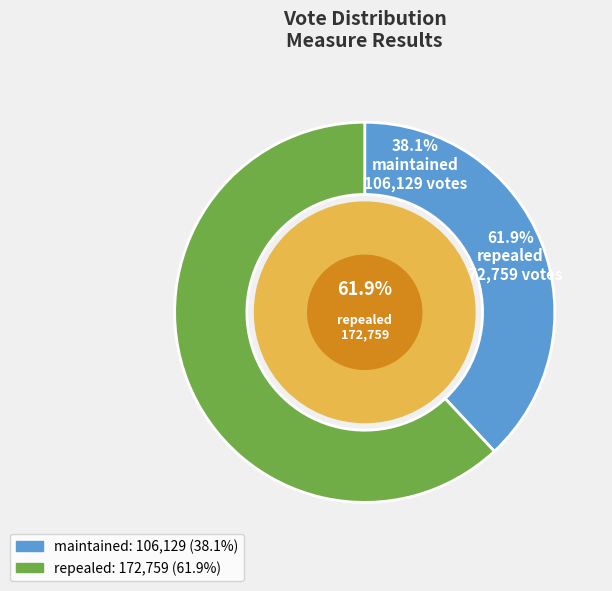

Rank the categories by value from highest to lowest.

repealed, maintained